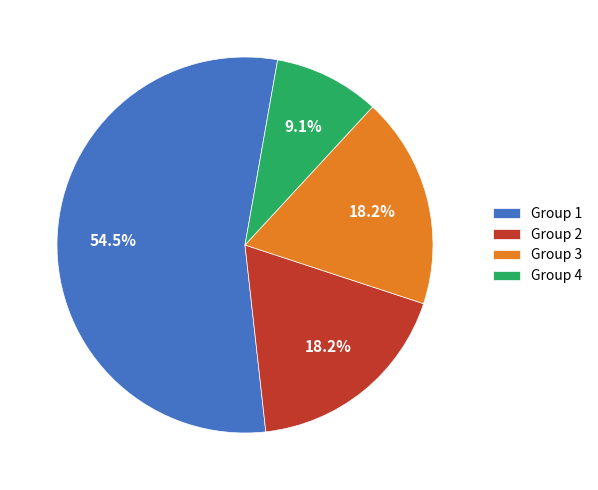

Combined, what portion of the pie is Group 1 and Group 2?

72.7%